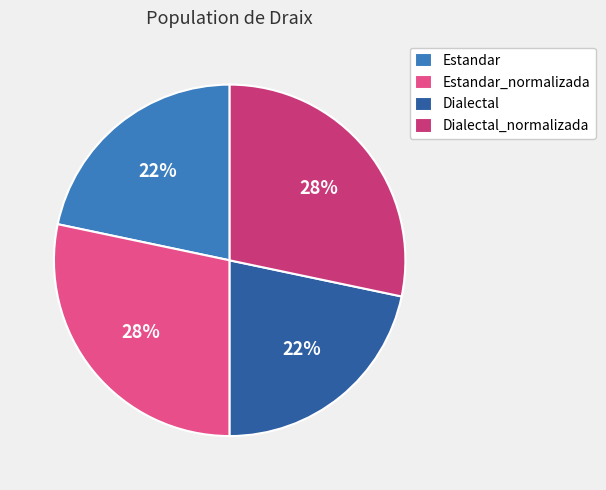

To the nearest percent, what is the combined percentage of Estandar and Estandar_normalizada?

50%